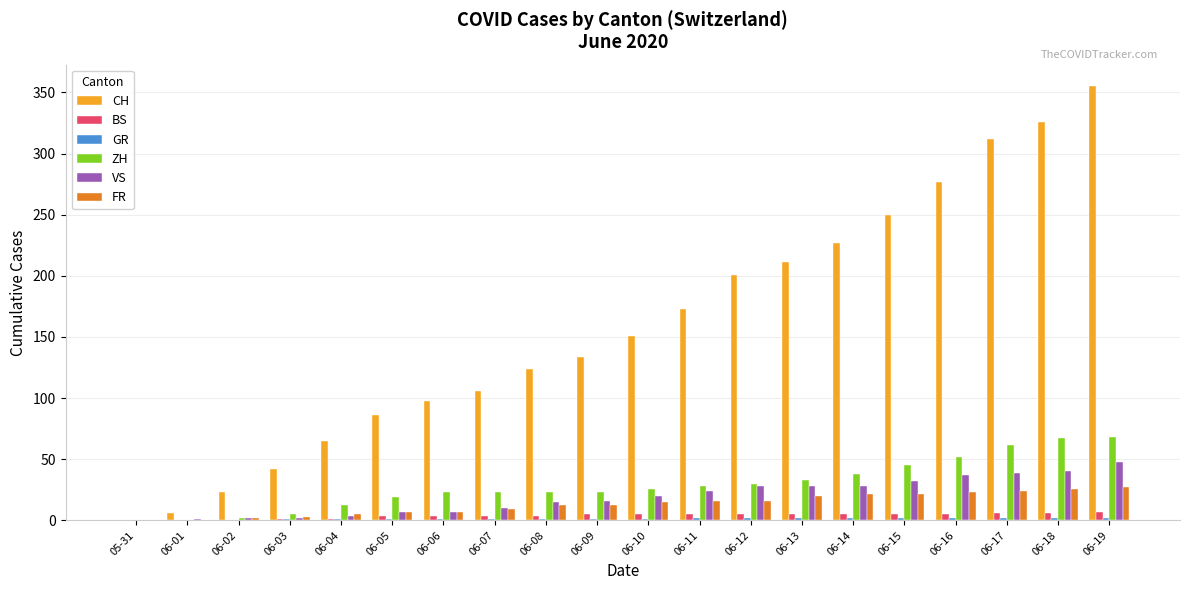

The value of VS at 06-14 is 40. True or false?

False